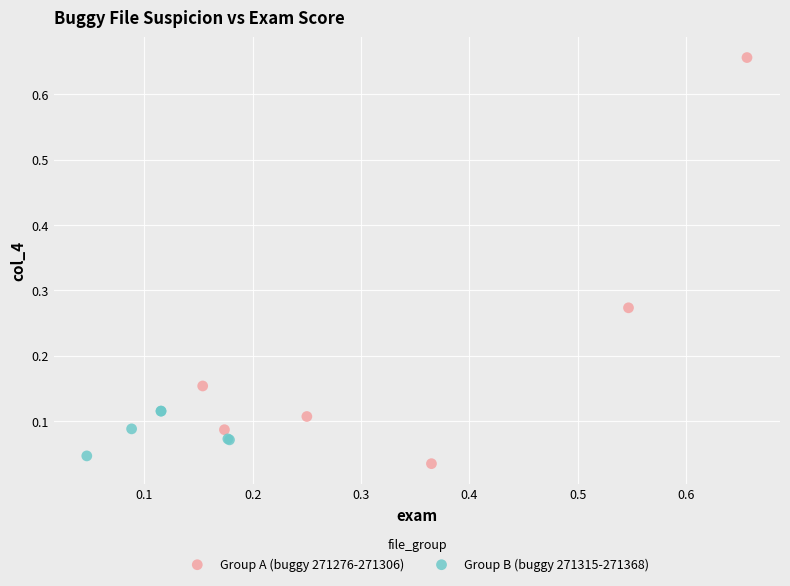

Which series has the widest spread of Y values?

Group A (buggy 271276-271306)